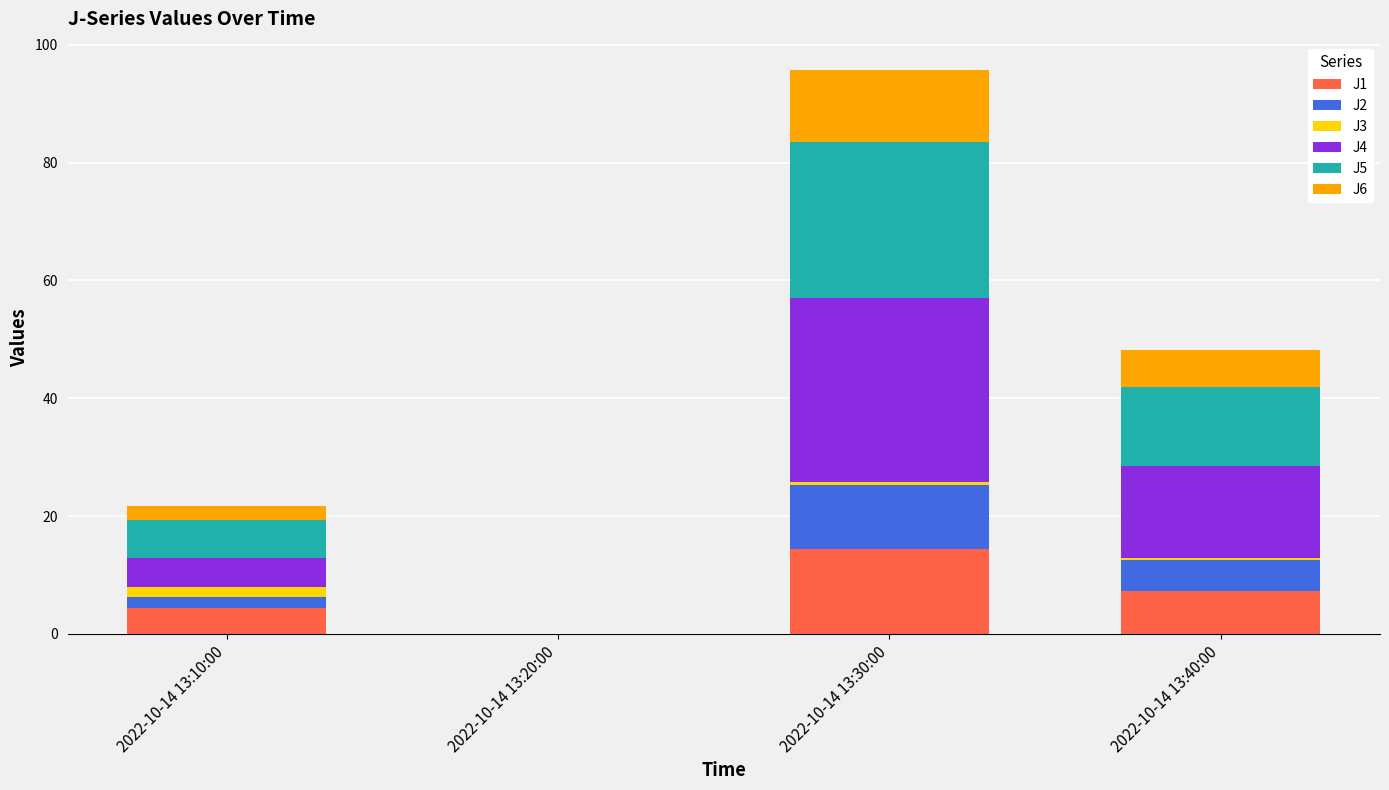

At which category is the sum across all series the highest?

2022-10-14 13:30:00